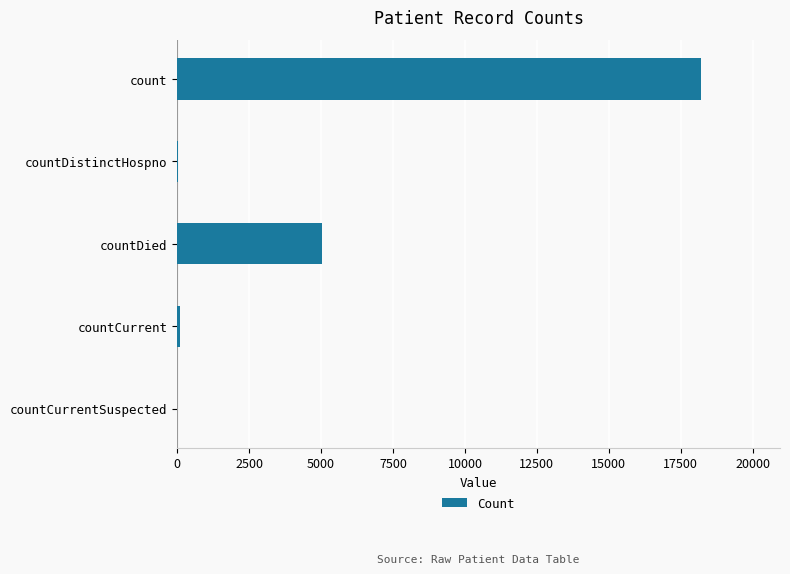

What is the average value?

4676